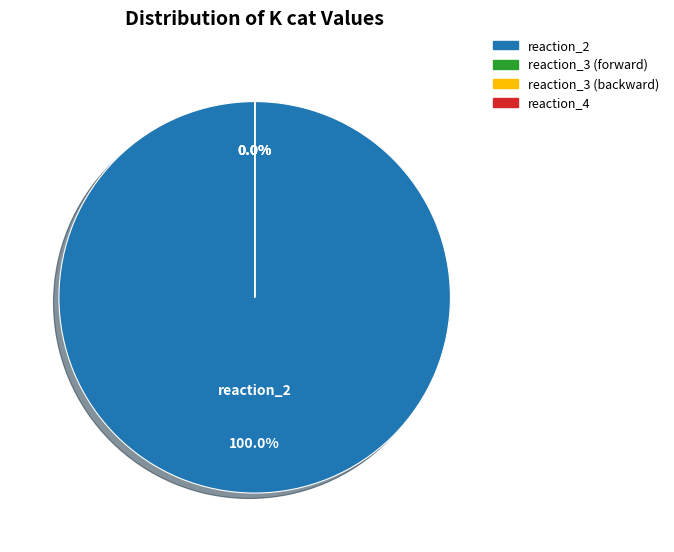

Which category has the biggest portion of the pie?

reaction_2